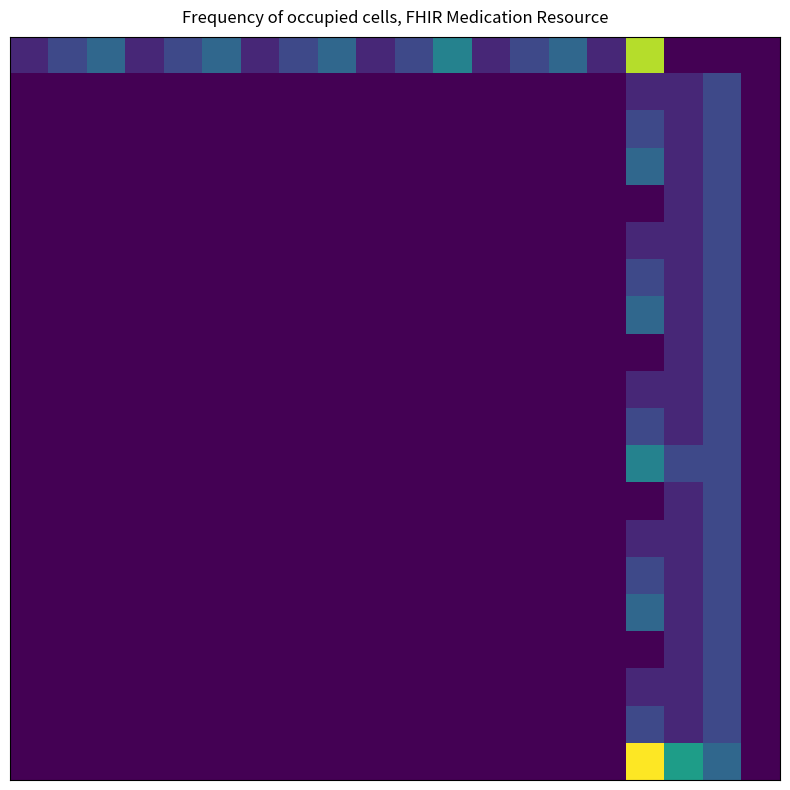

At how many categories does at least one series exceed 7?

1